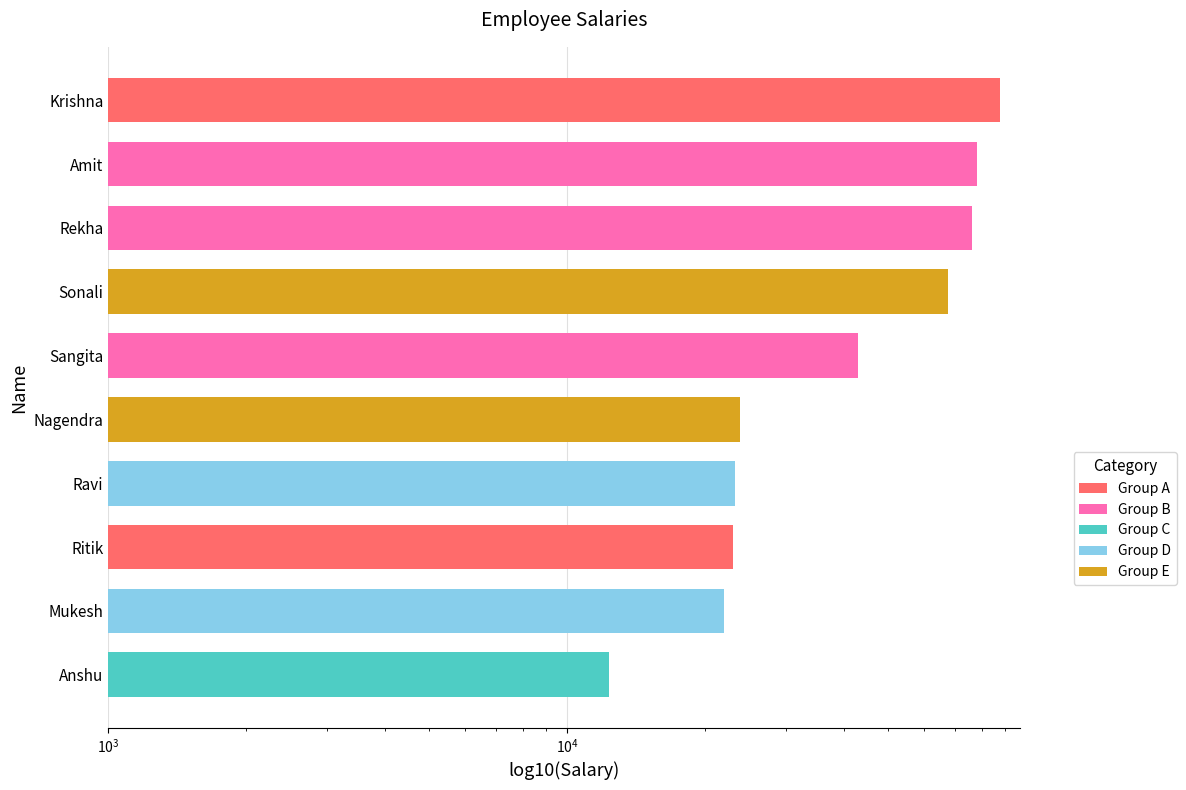

What is the average value?

45645